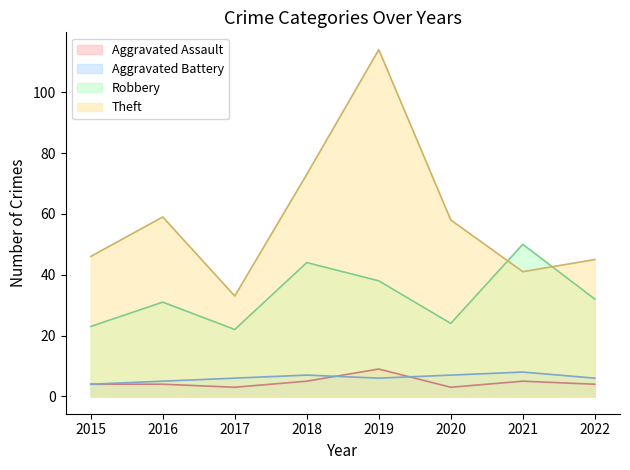

At which category does Theft reach its first local peak?

2016